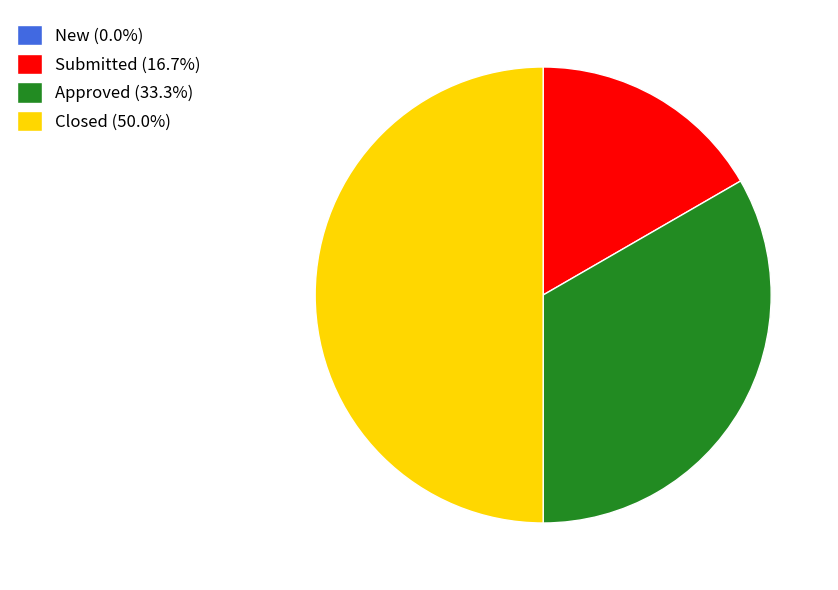

Combined, do Closed (50.0%) and Submitted (16.7%) account for over 50%?

Yes